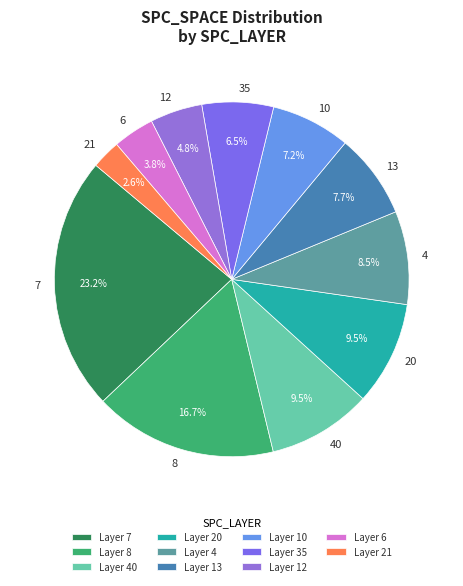

To the nearest percent, what is the difference between the largest and smallest slice percentages?

21%